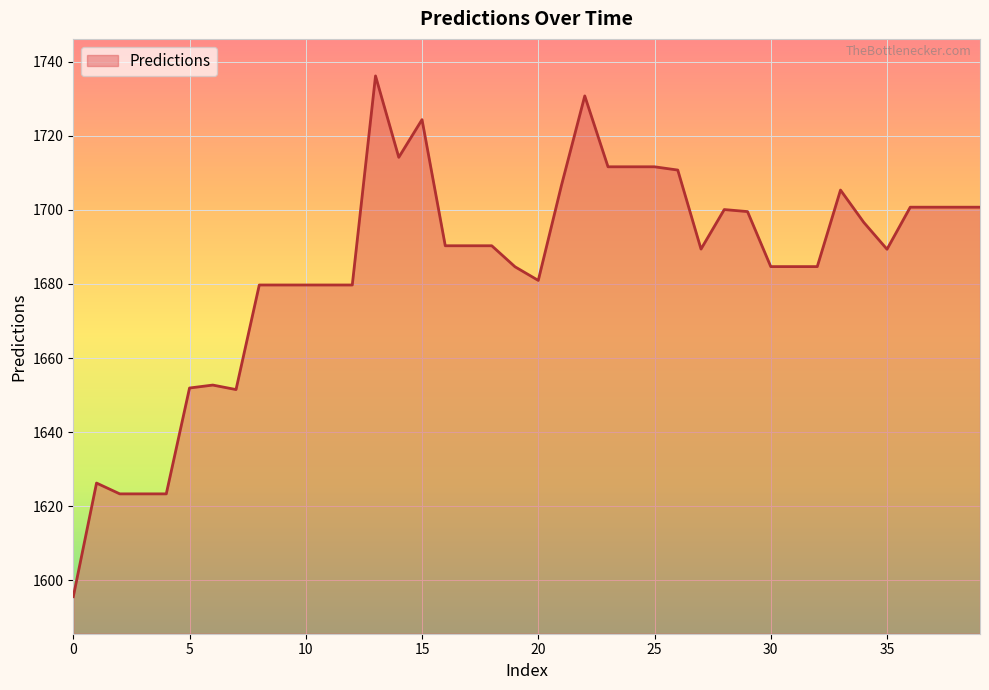

What is the greatest value displayed?

1736.2